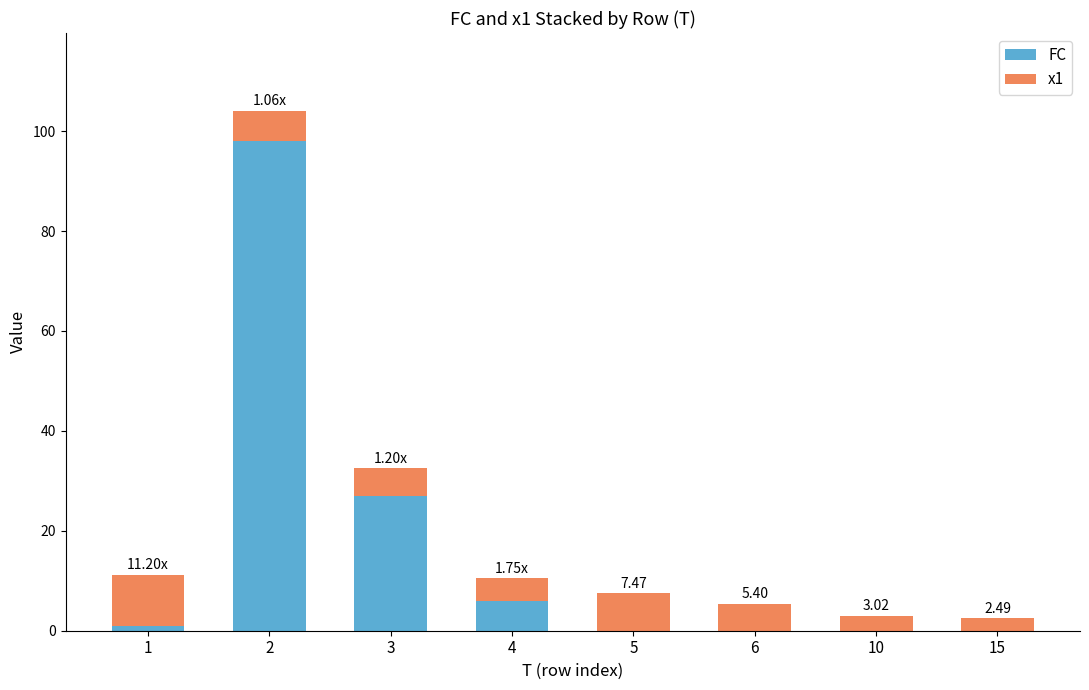

How many series are shown in this chart?

2